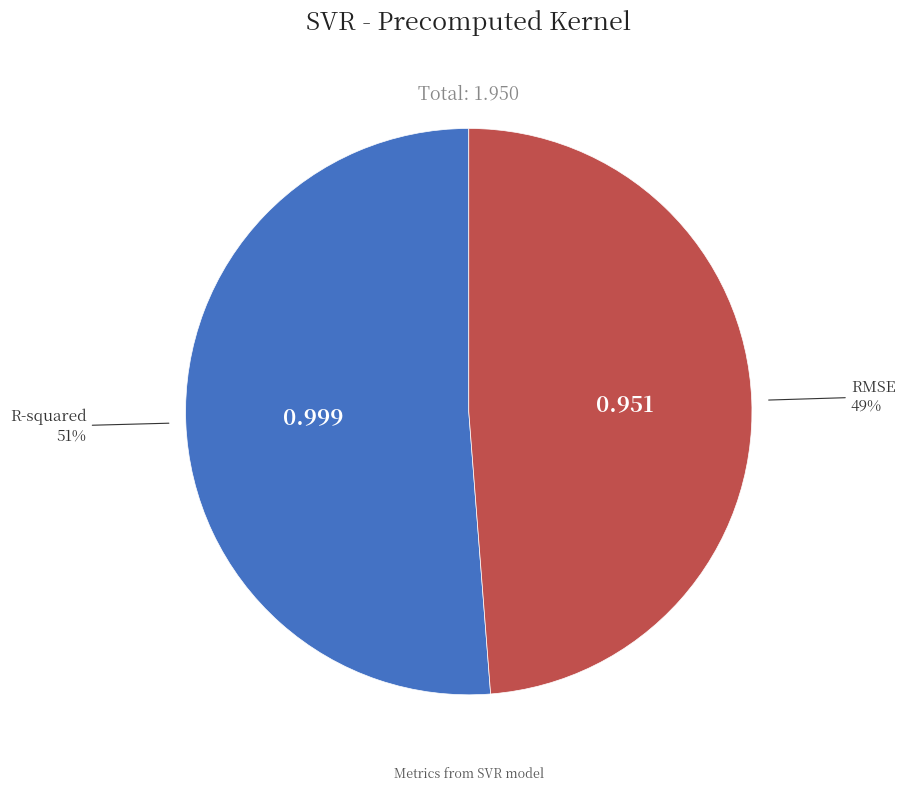

Is R-squared the majority of the pie?

Yes